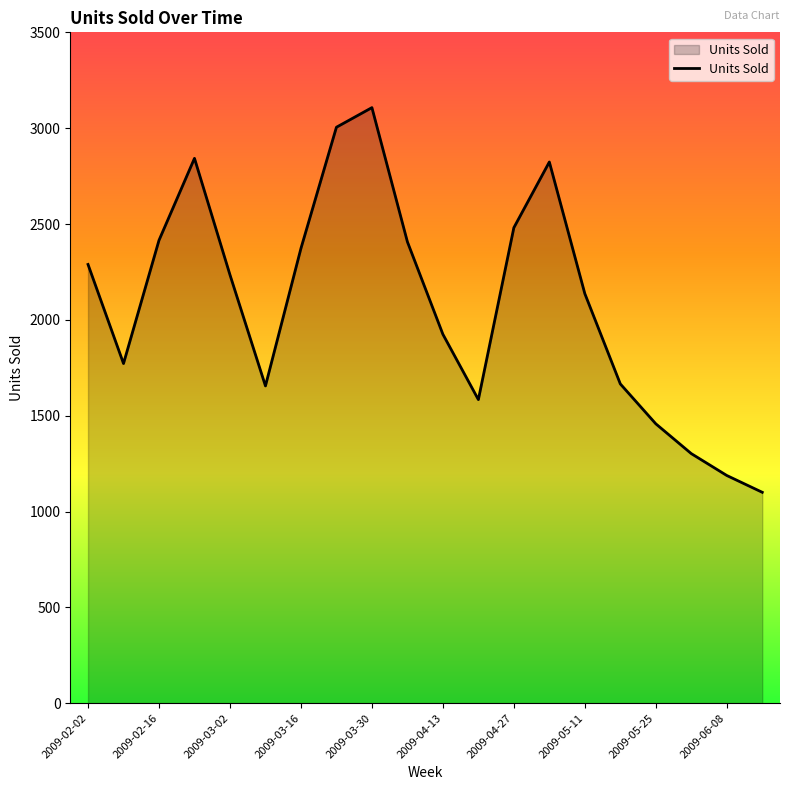

What is the difference between the maximum and minimum values?

2007.0